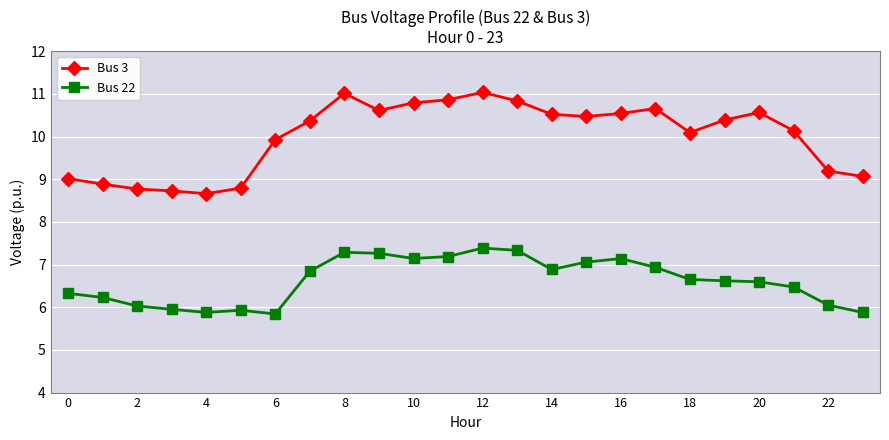

What is the difference between the maximum and minimum values in the Bus 22 series?

1.5